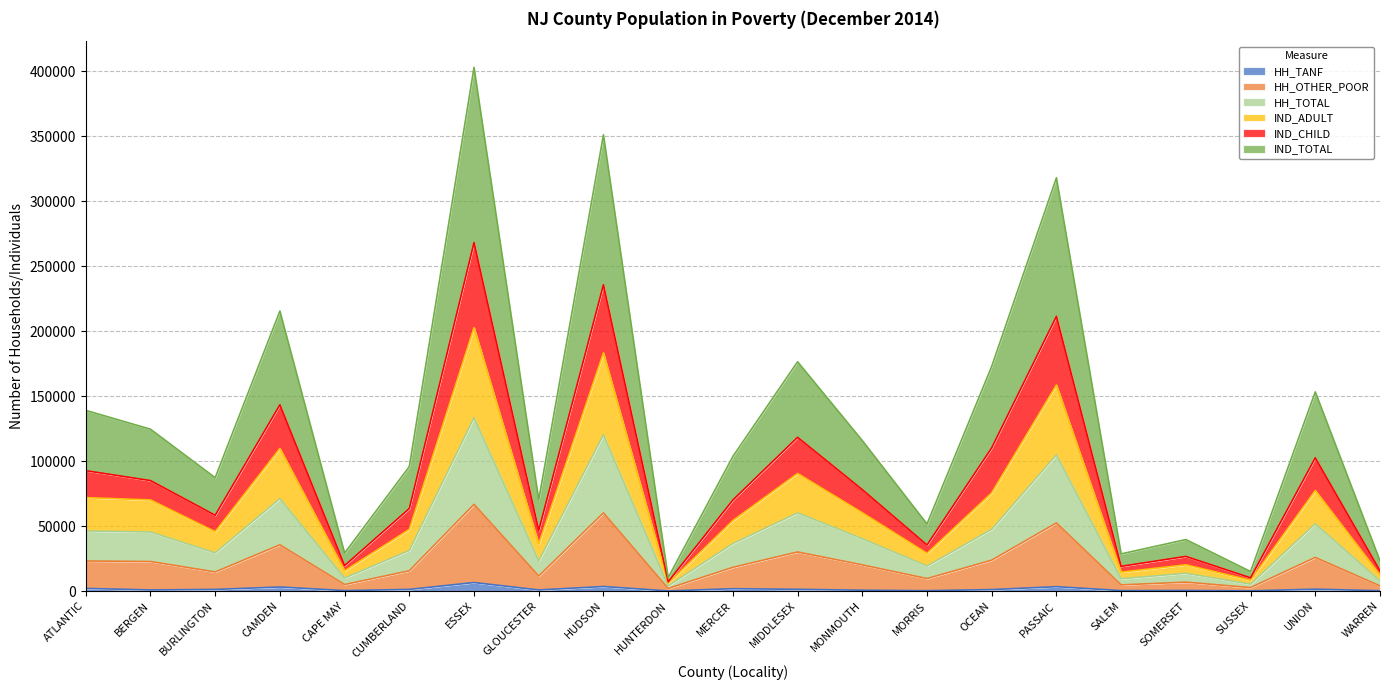

Which category has the lowest value in the HH_TANF series?

HUNTERDON